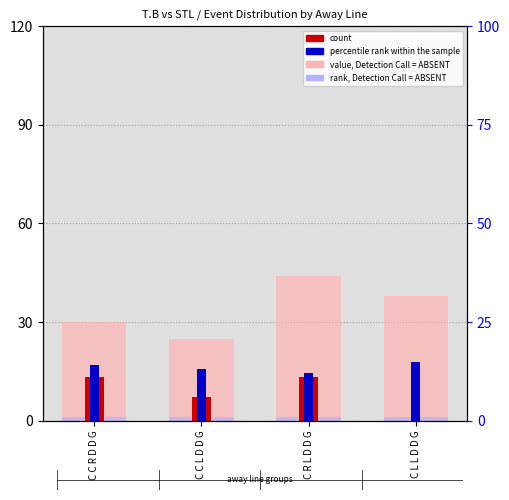

What is the sum of all rank, Detection Call = ABSENT values?

4